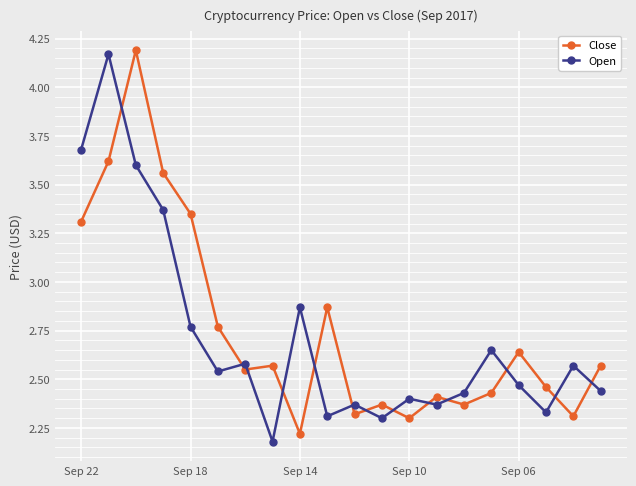

Rank the series by their maximum value, from lowest to highest.

Open, Close